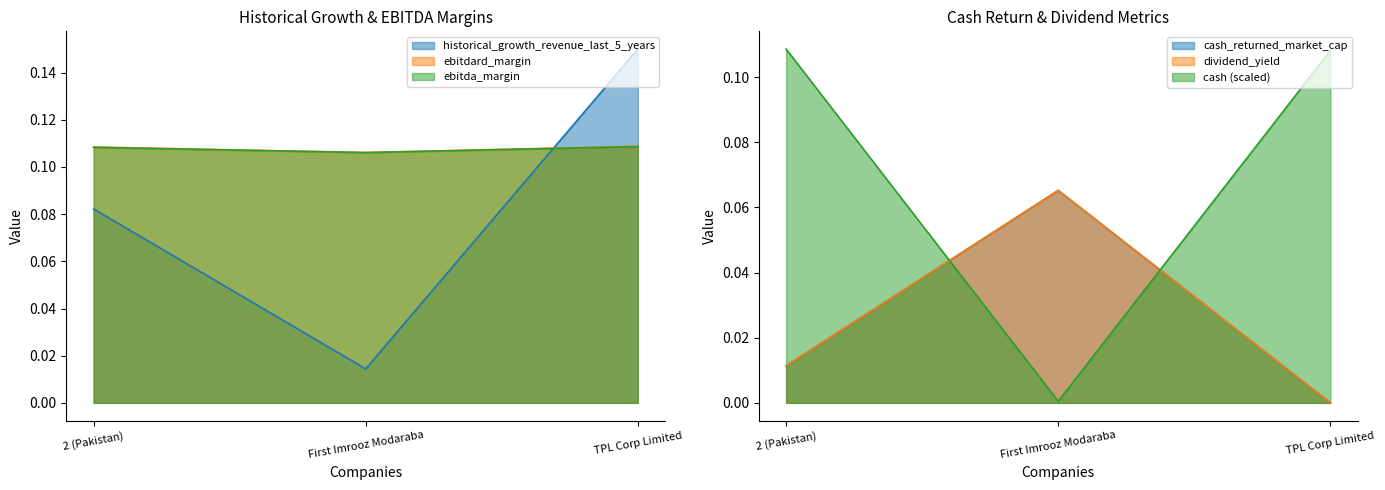

What is the difference between the maximum and minimum values in the dividend_yield series?

0.1